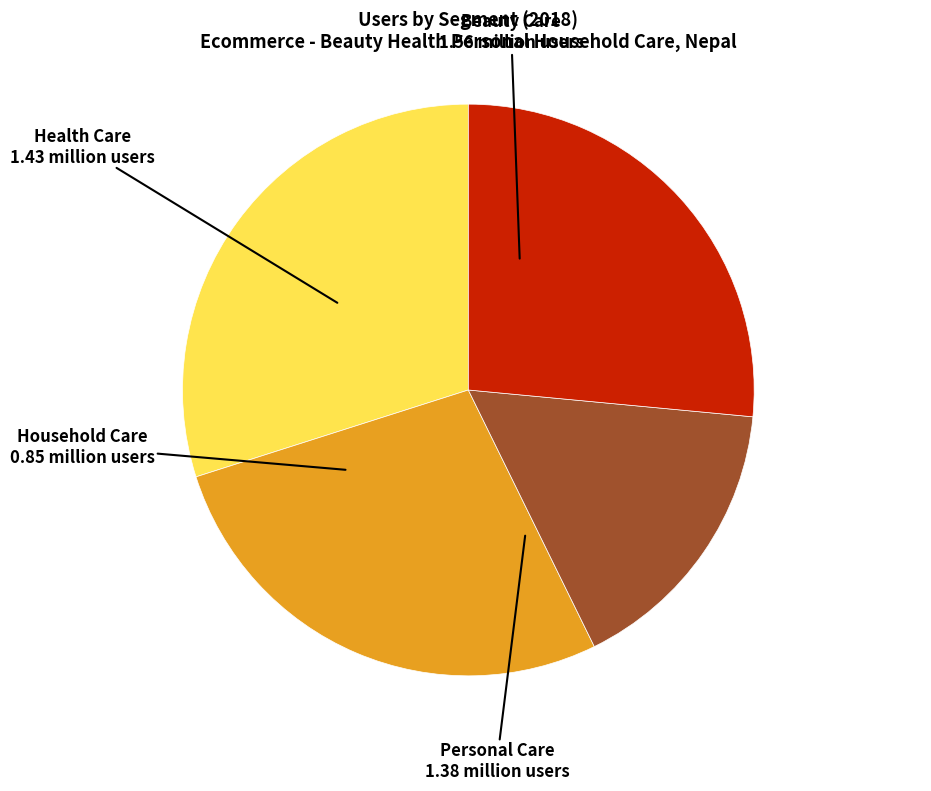

Is there any slice that represents more than half of the pie?

No